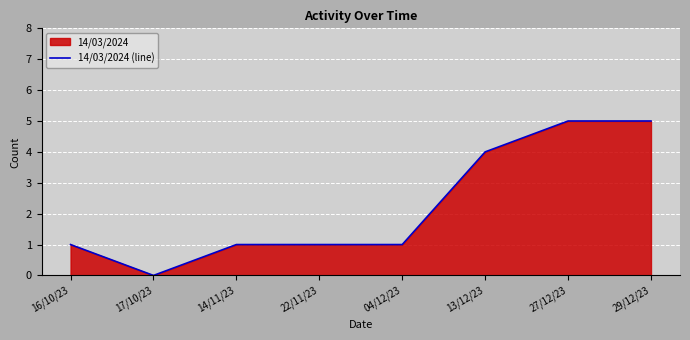

The value at 13/12/23 is 2. True or false?

False